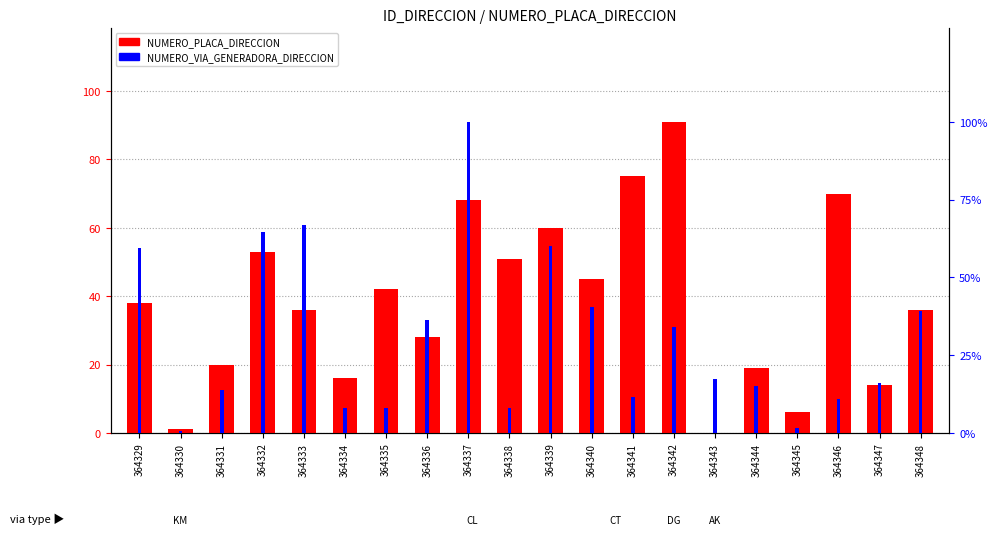

How many groups of bars are there?

20